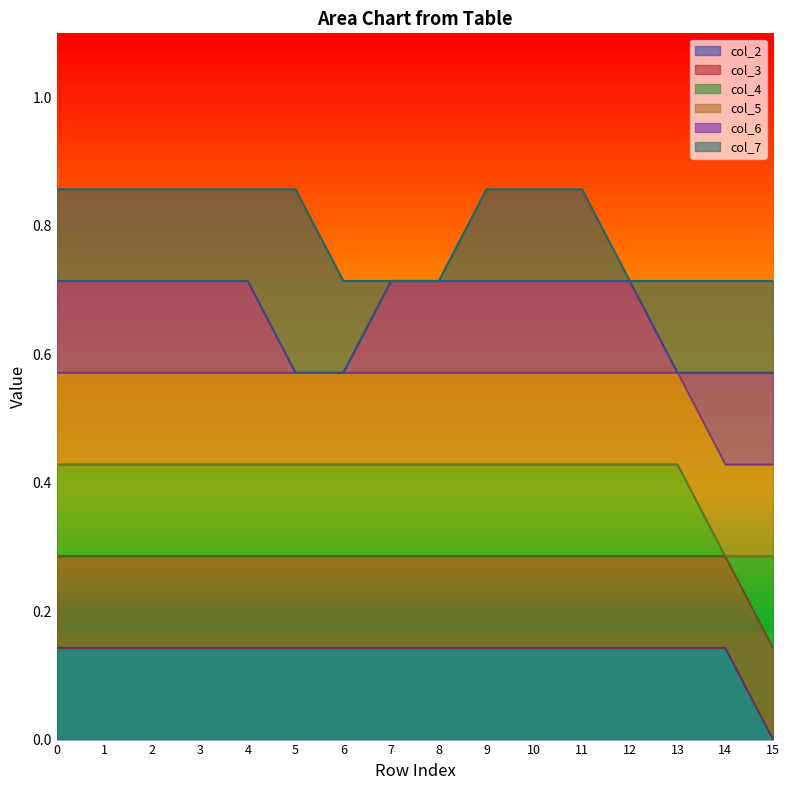

What is the difference between the maximum and minimum values in the col_4 series?

0.1